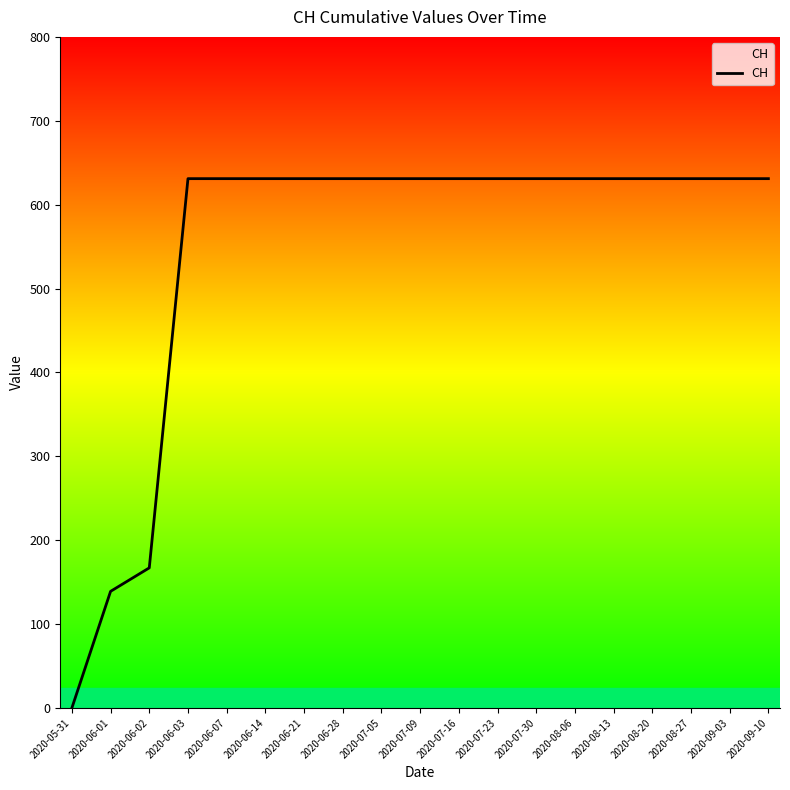

At which category does the chart reach its peak across all series?

2020-06-03